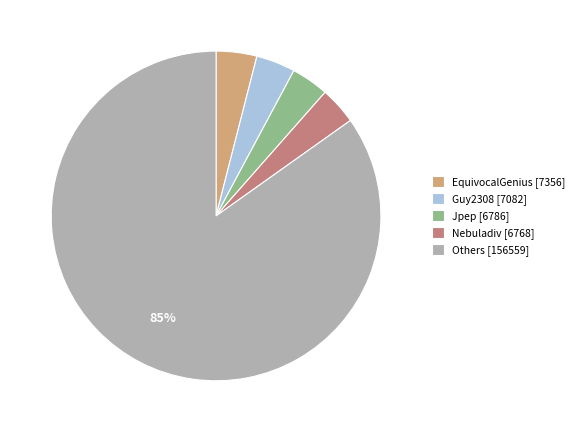

To the nearest percent, what is the combined percentage of Guy2308 [7082] and EquivocalGenius [7356]?

8%